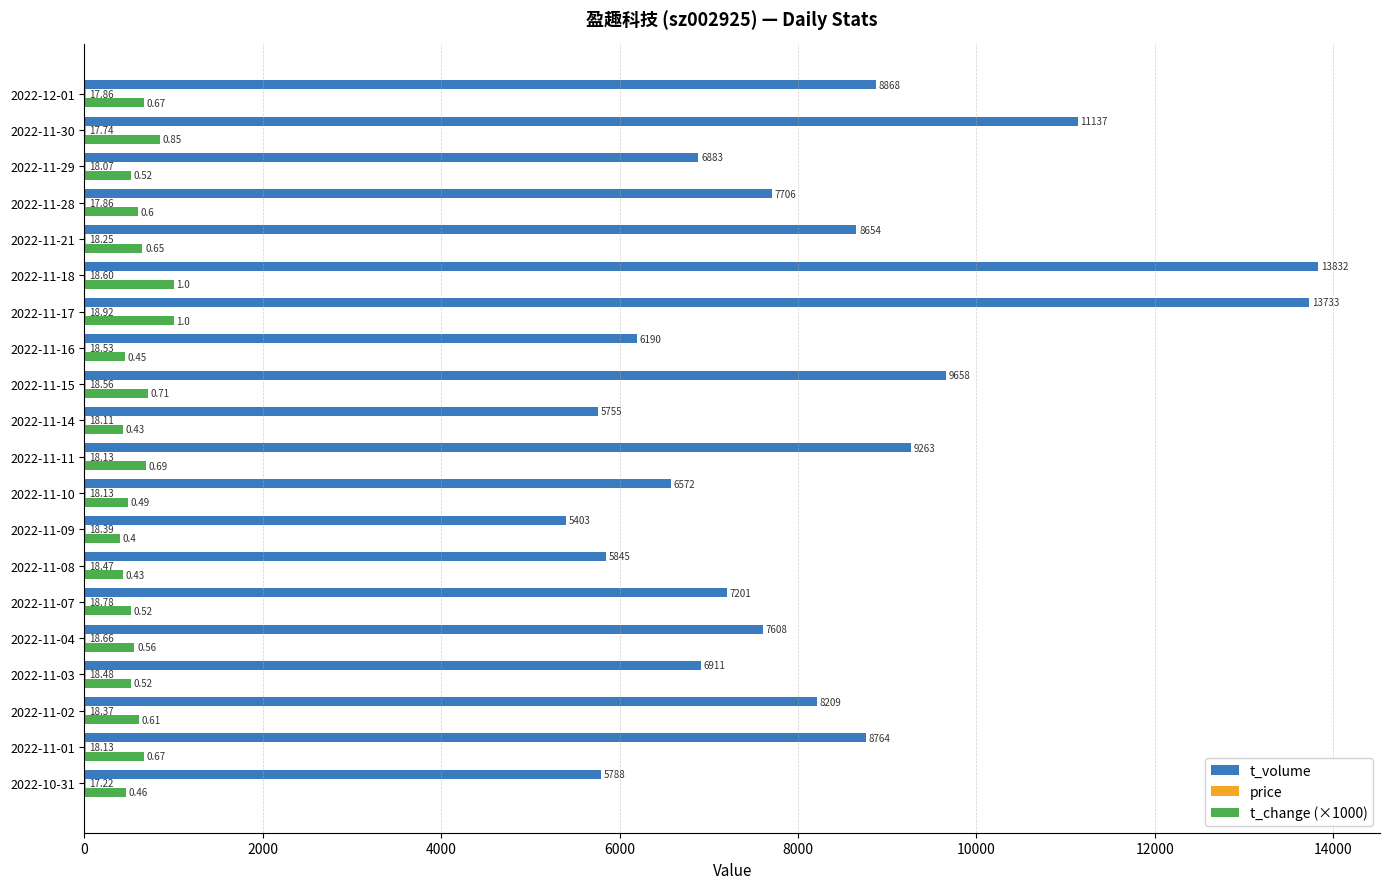

At which category does the chart reach its peak across all series?

2022-11-18